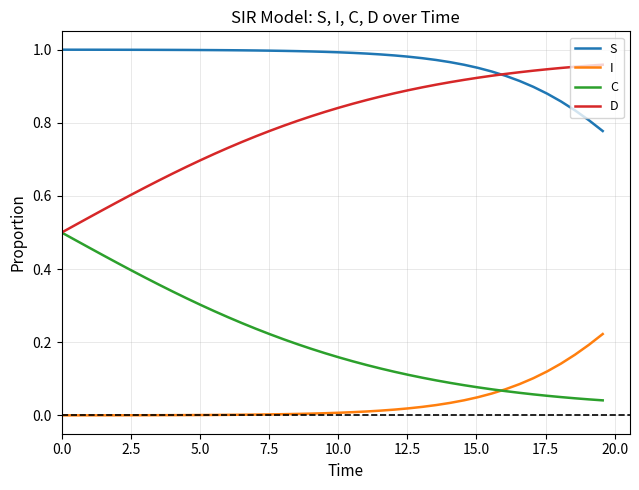

True or false: D and I intersect in this chart.

False